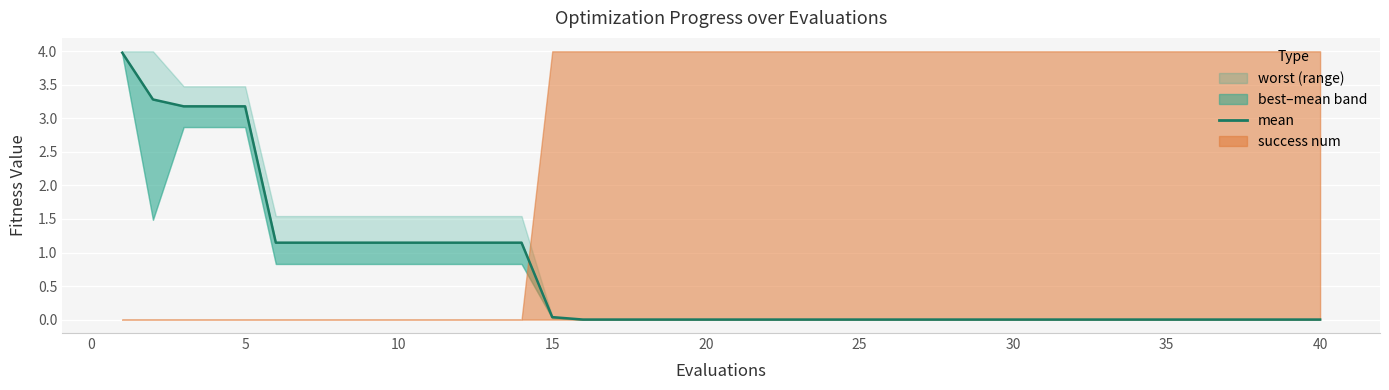

Is it true that the value at 11 is 0.5?

False